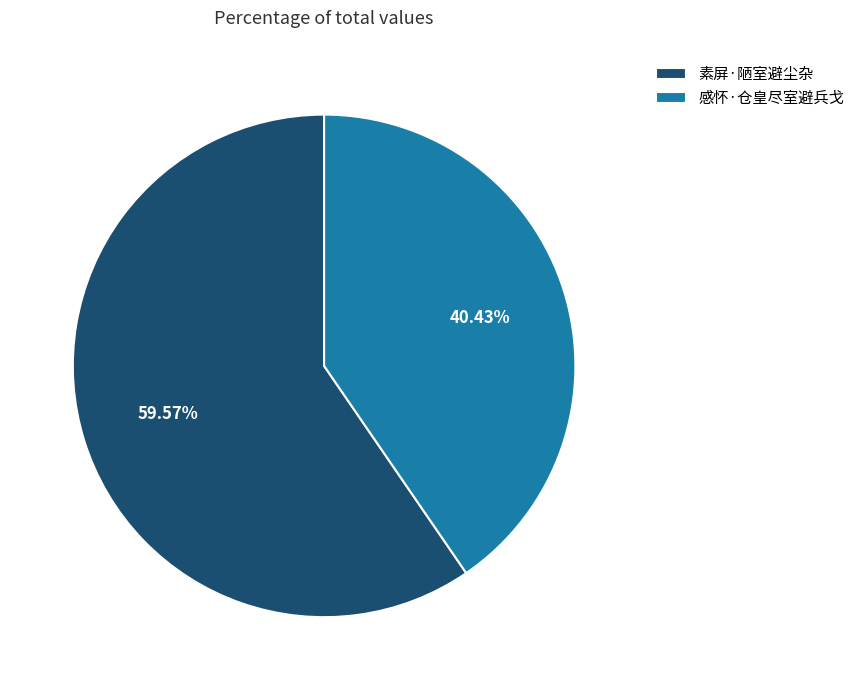

Is there a majority slice in this chart?

Yes